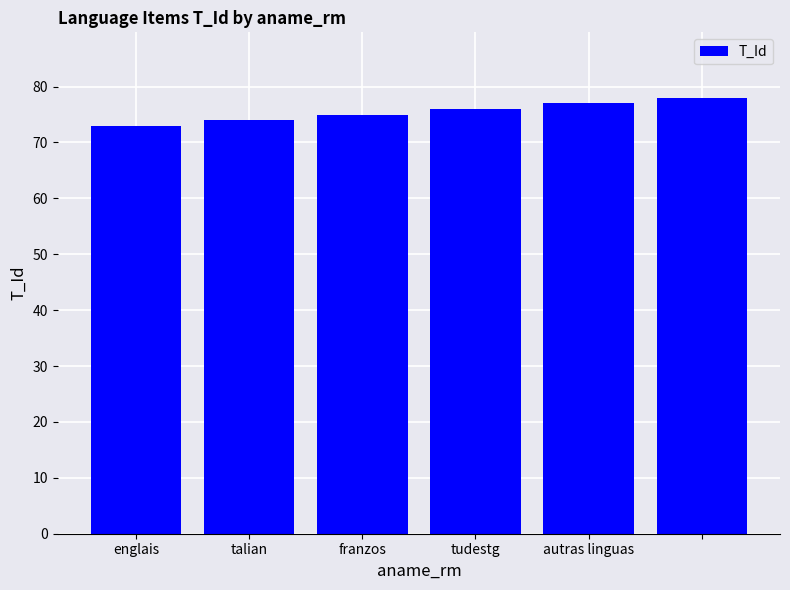

What is the difference between the maximum and second lowest values?

4